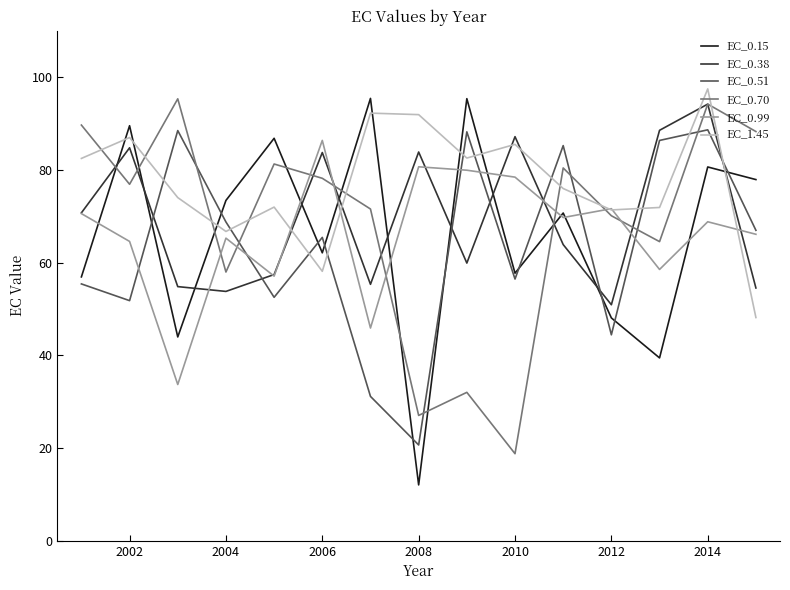

What is the lowest value of the EC_1.45 series?

48.1